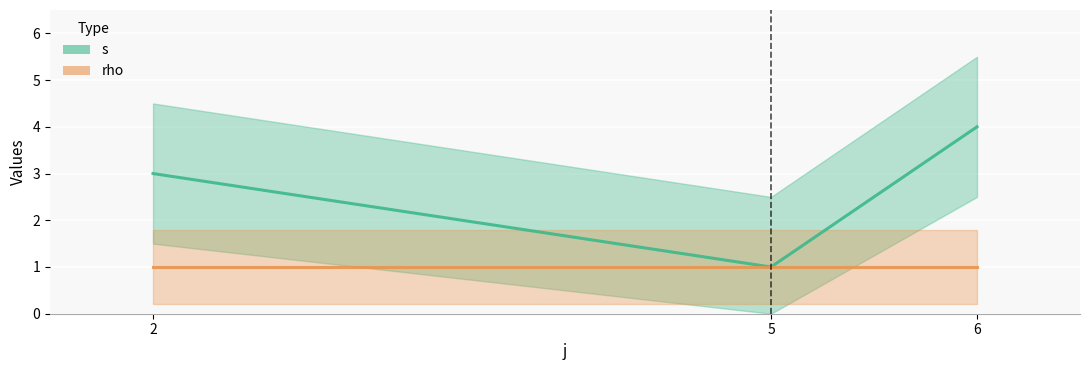

What are all the series names shown in the legend?

s, rho